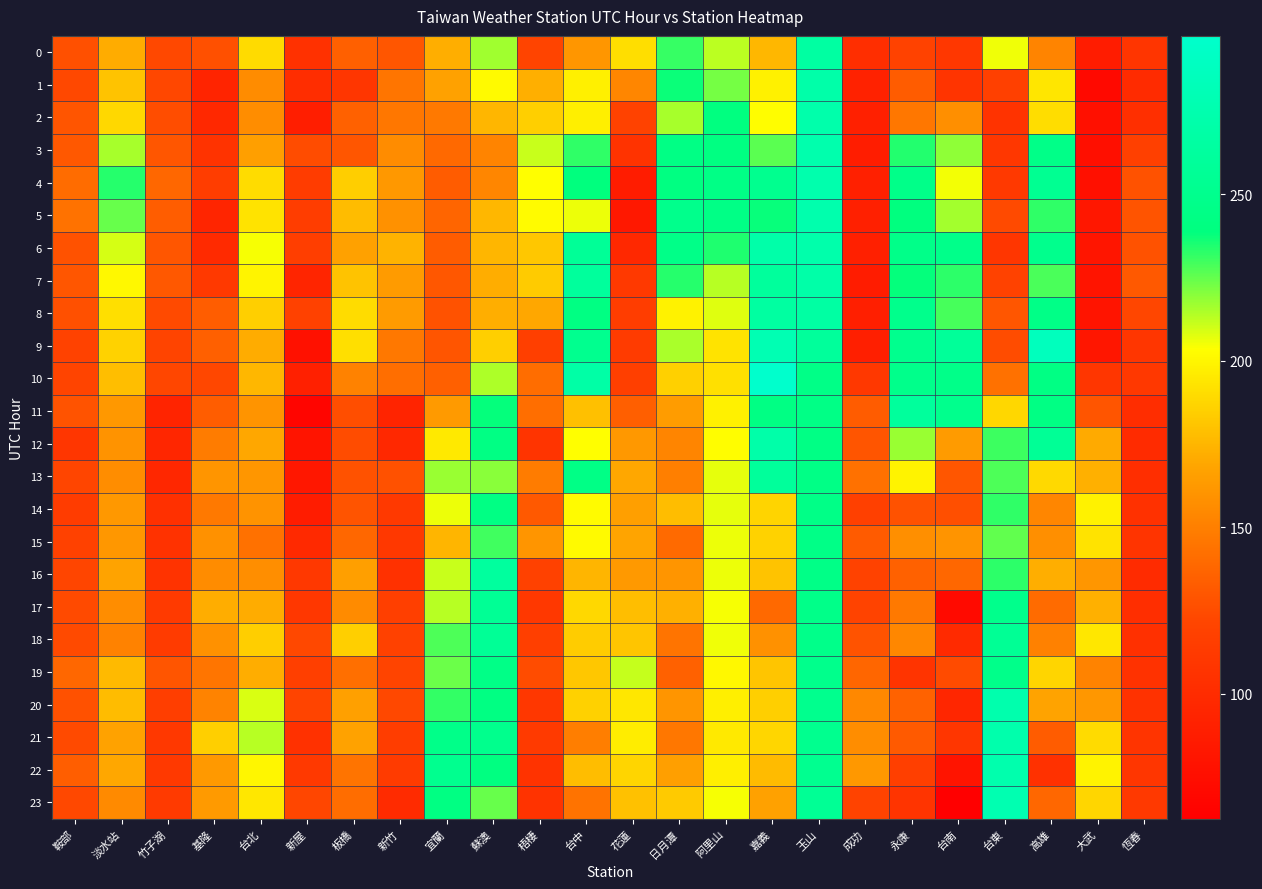

Which label corresponds to the smallest value in the chart?

台南